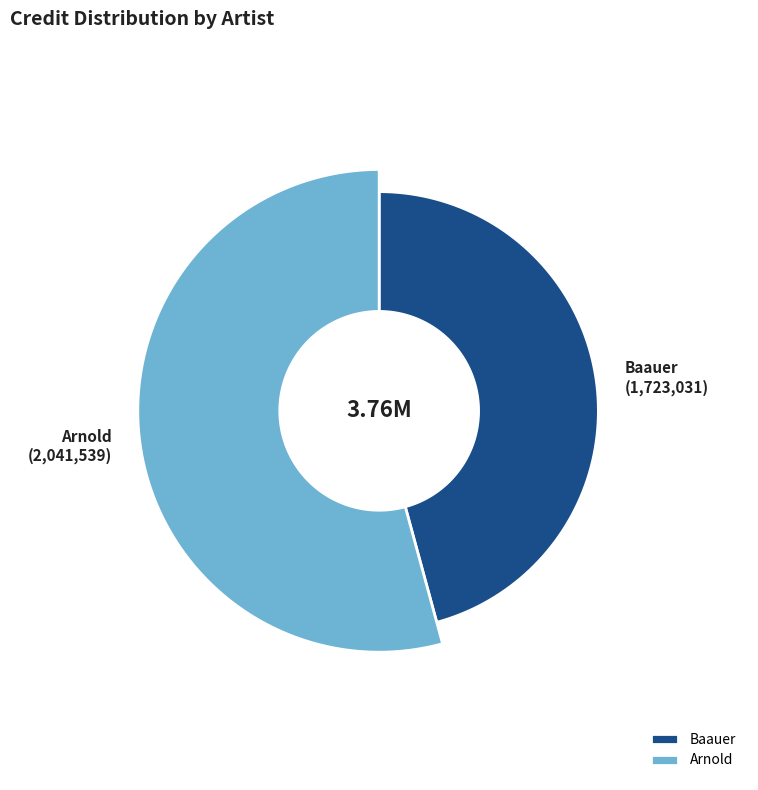

Which slice represents more than half of the pie?

Arnold